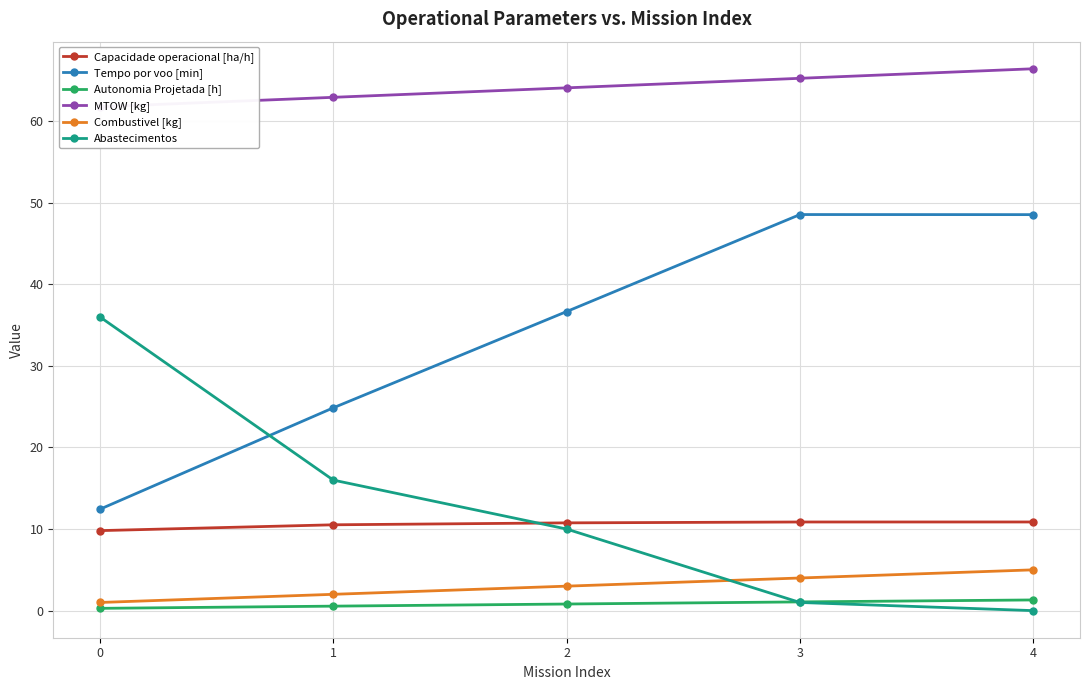

True or false: Capacidade operacional [ha/h] has more than 1 points higher than both neighbors.

False